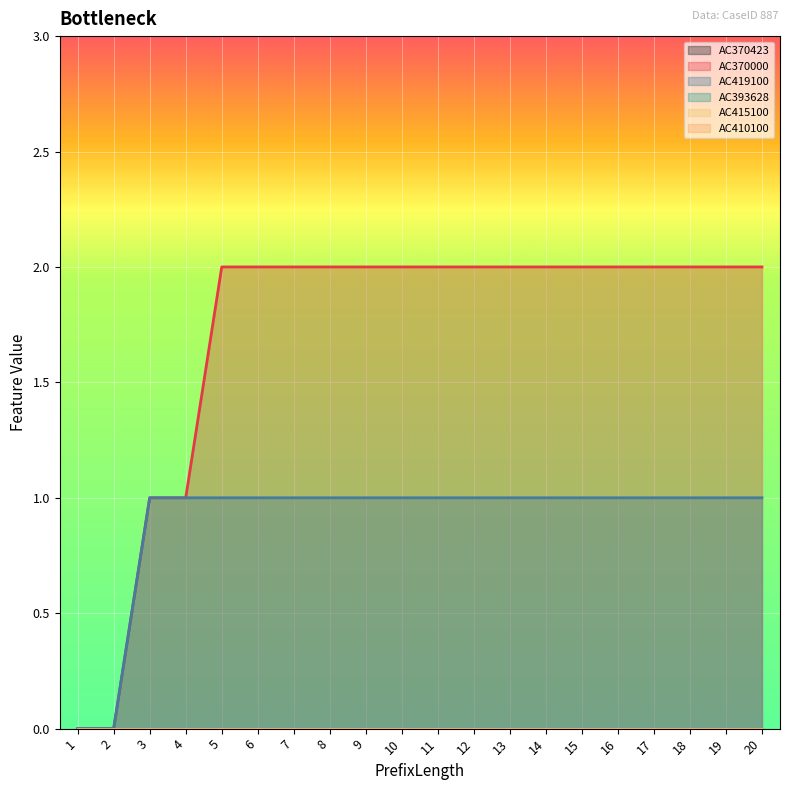

At which category is the sum across all series the highest?

5